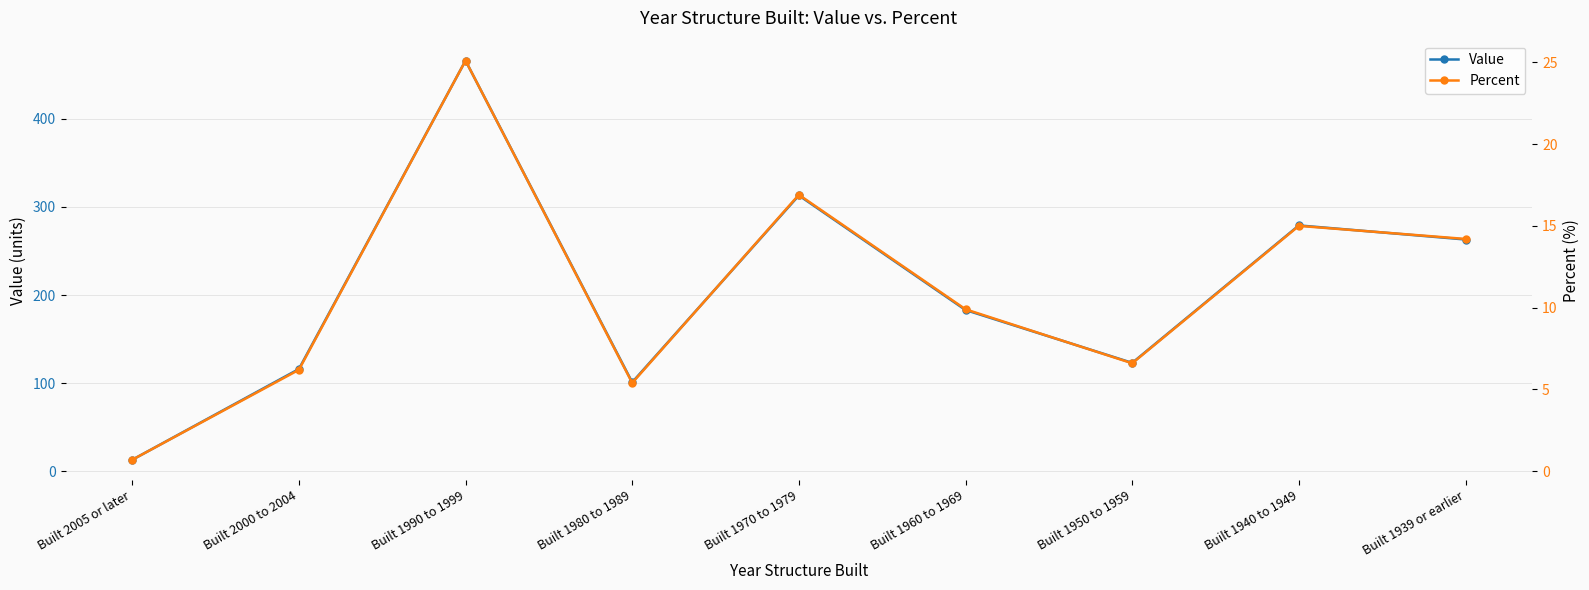

The value of Value at Built 2000 to 2004 is 26.8. True or false?

False